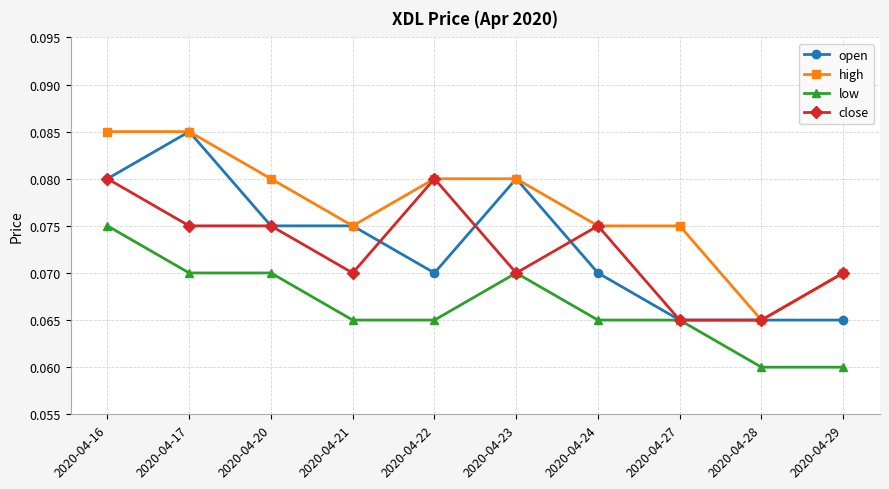

True or false: open has a value of 0.0 at 2020-04-23.

False